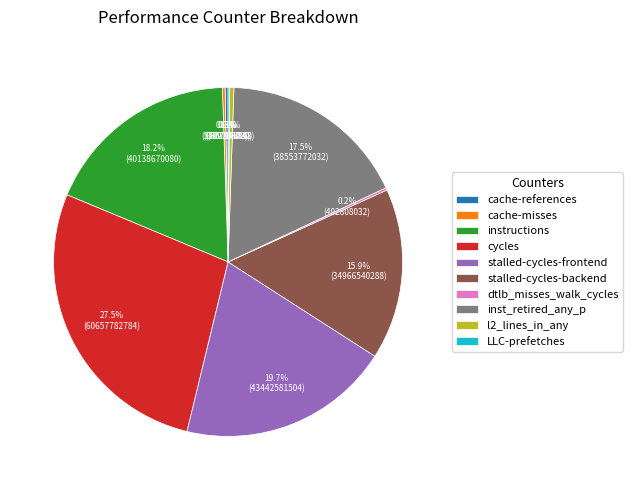

What is the ratio of the value at stalled-cycles-backend to the value at stalled-cycles-frontend?

0.8